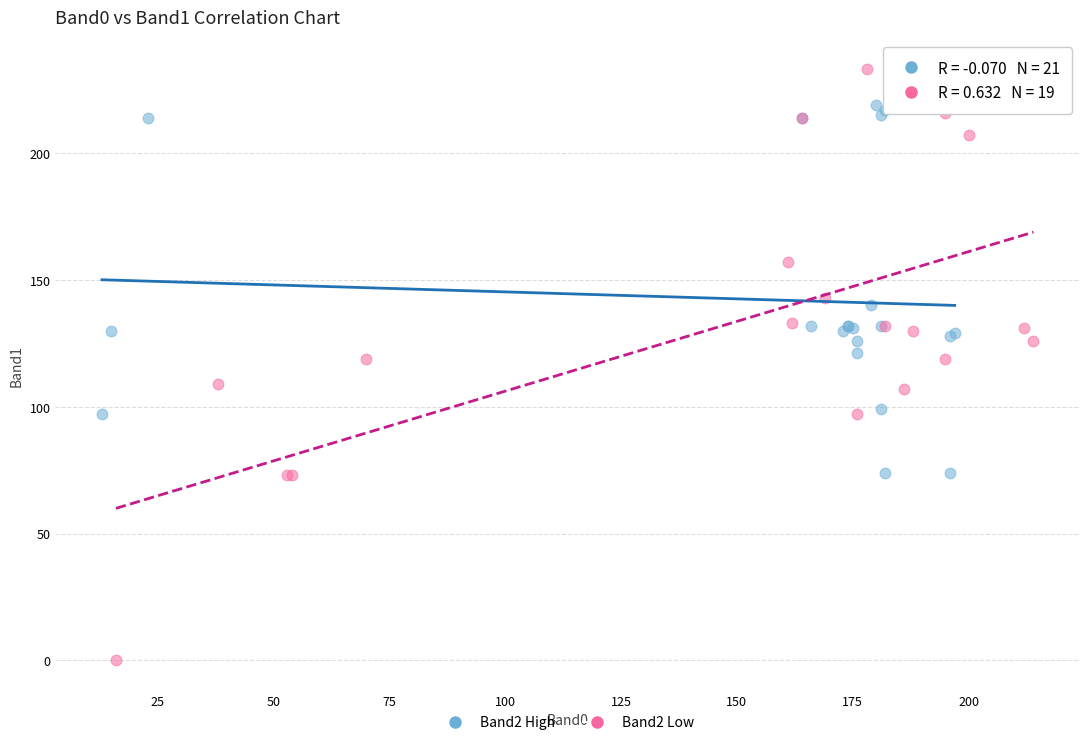

Which series reaches the minimum Y coordinate?

Band2 Low